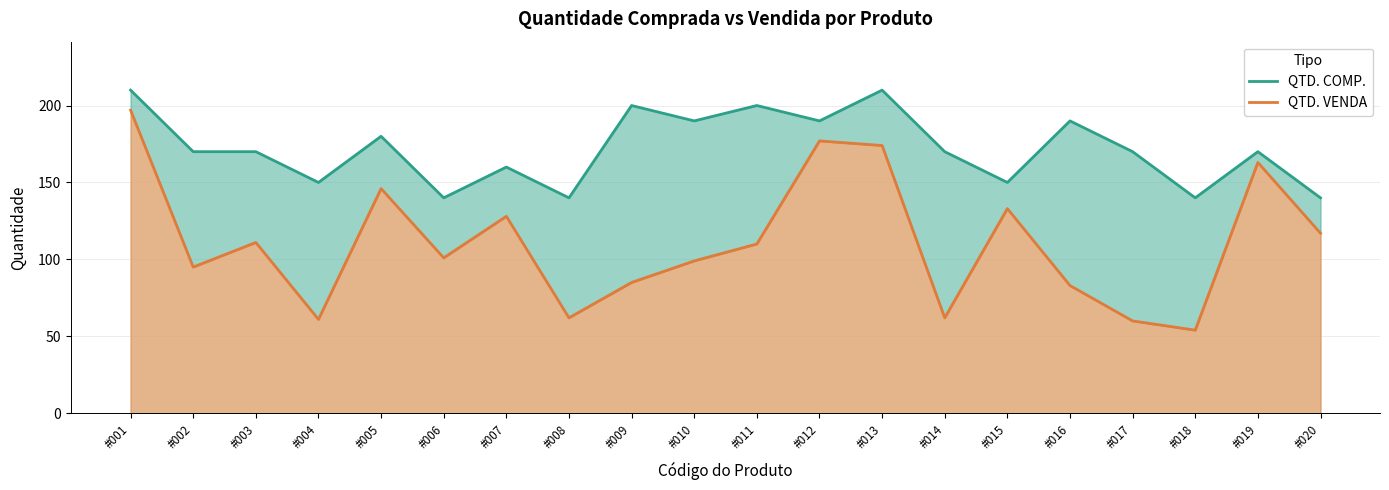

Is it true that QTD. COMP. equals 137 at #011?

False